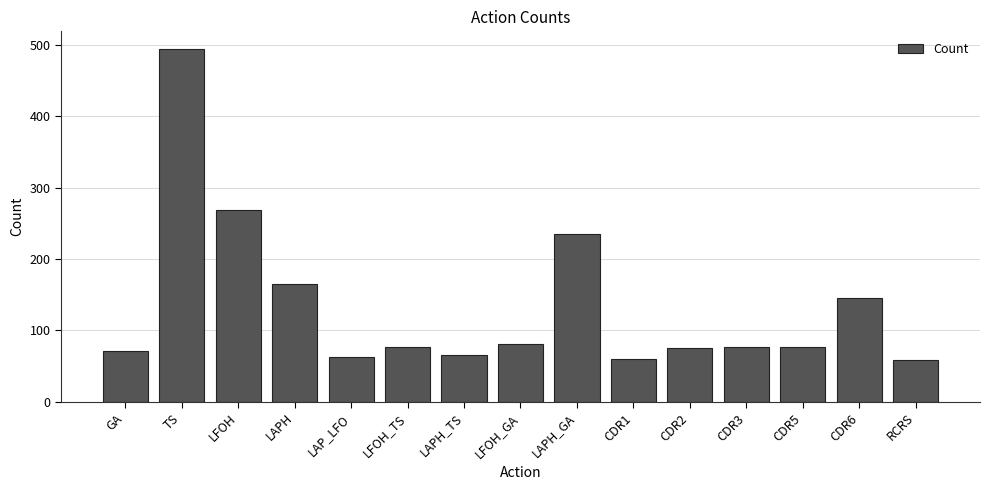

How many bars are there in total?

15